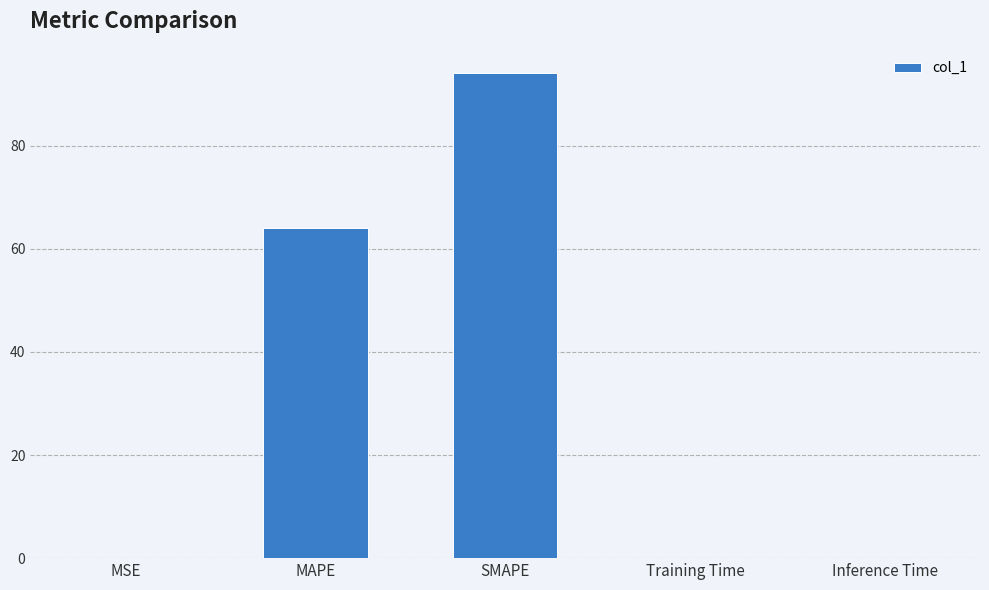

Is it true that the value at MSE is 0.0?

True